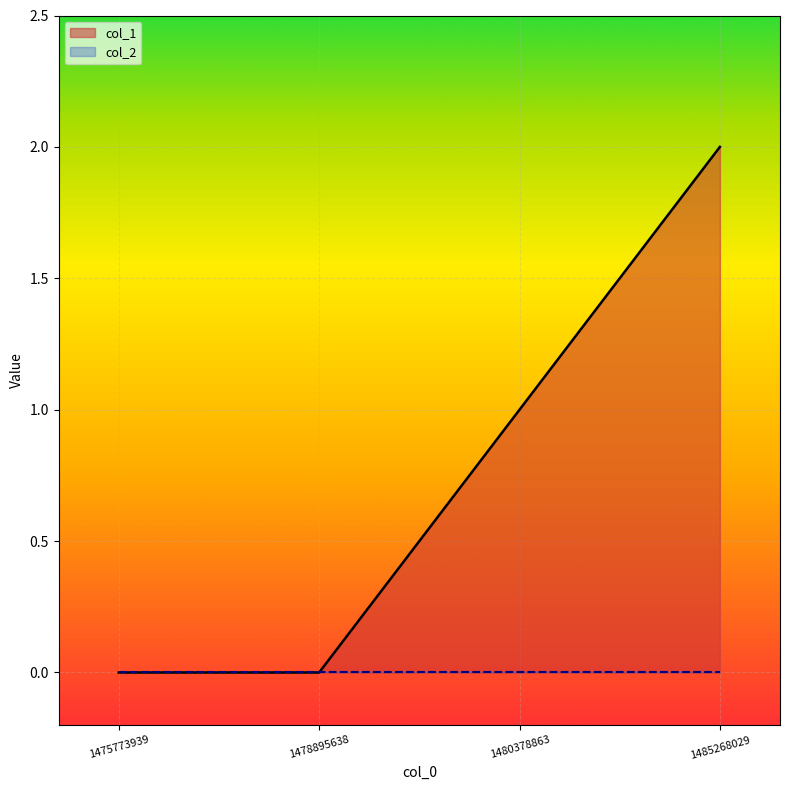

What is the value of the 3rd point from the left?

1